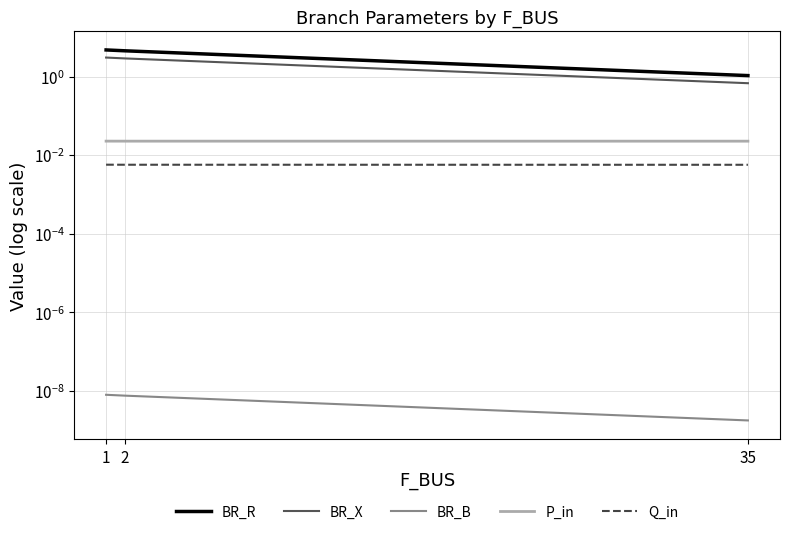

Between 1 and 2, which series saw the biggest shift?

BR_R